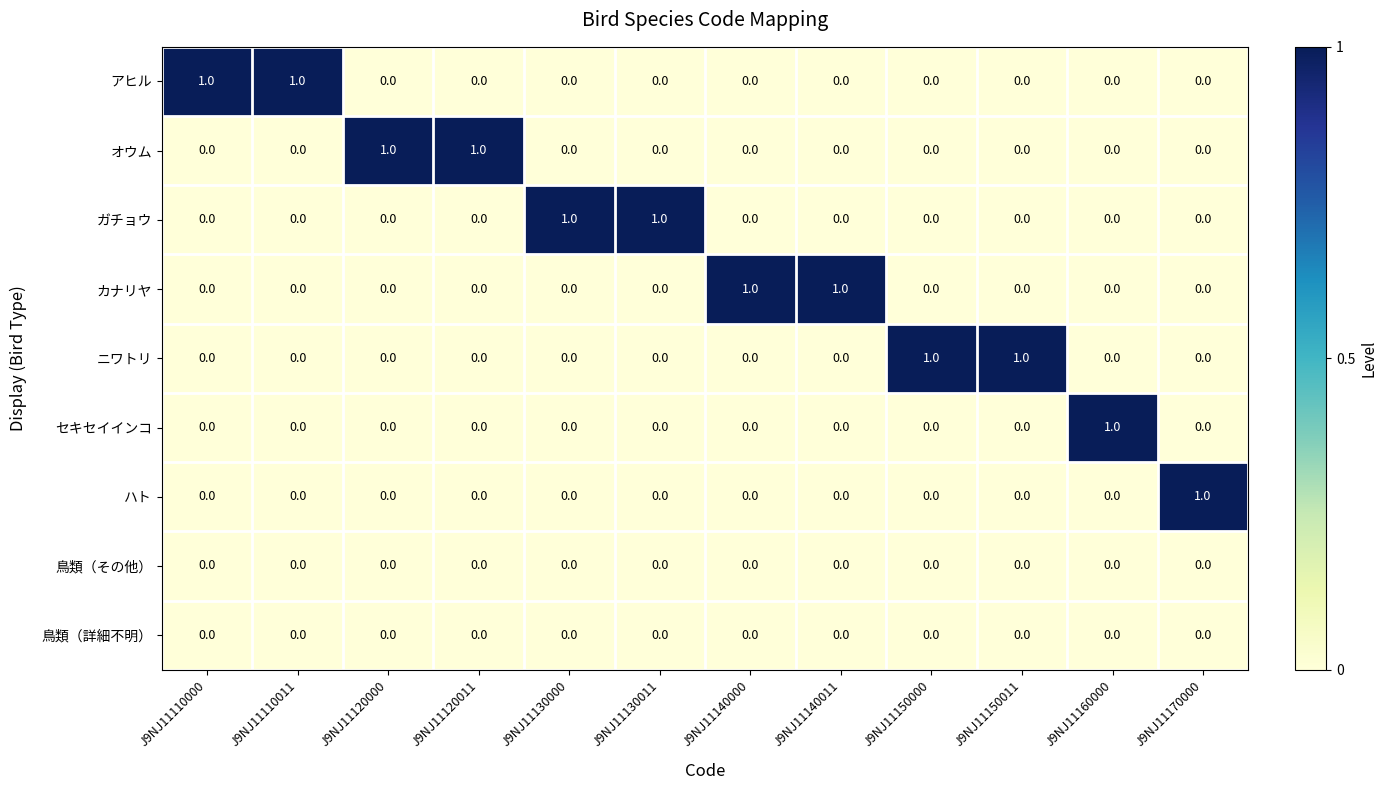

How many series are shown in this chart?

9